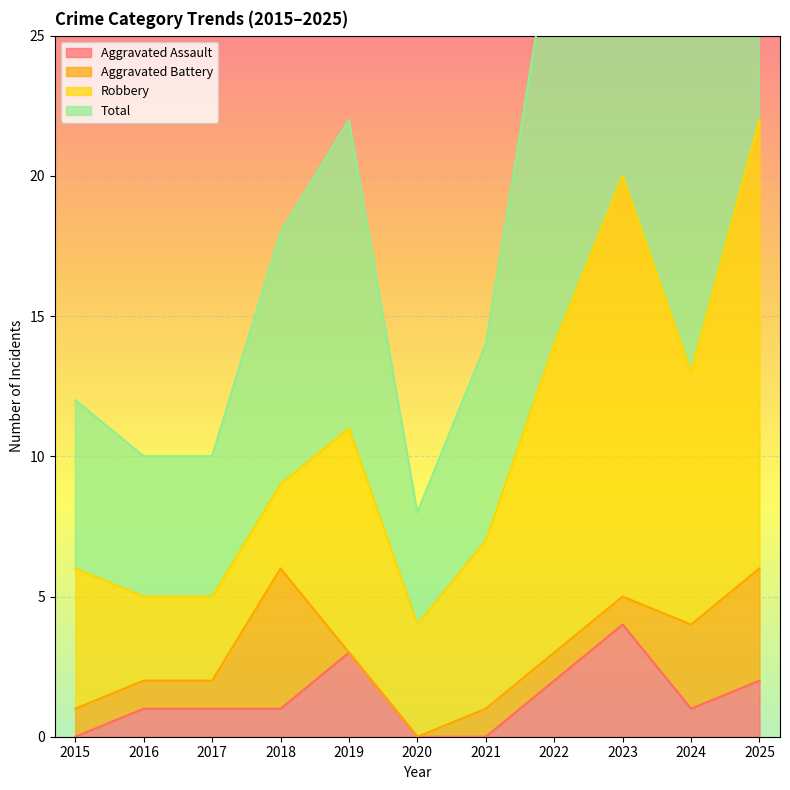

How many categories are shown in the chart?

11